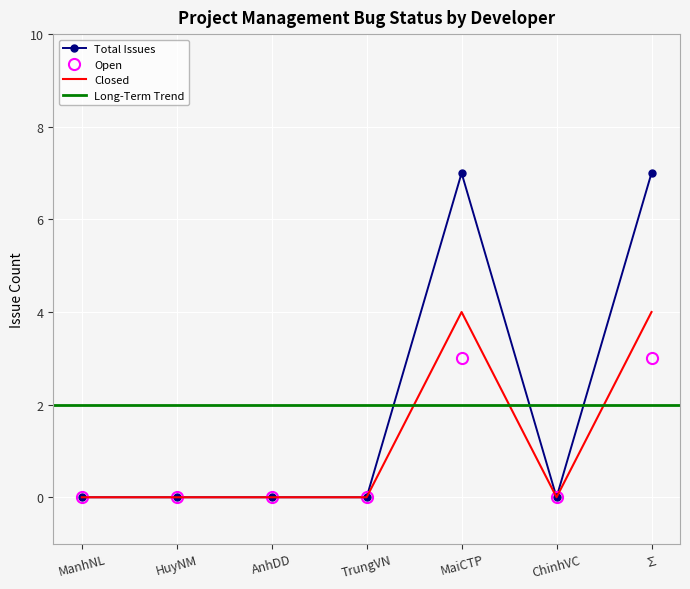

Which category has the highest value in the Closed series?

MaiCTP